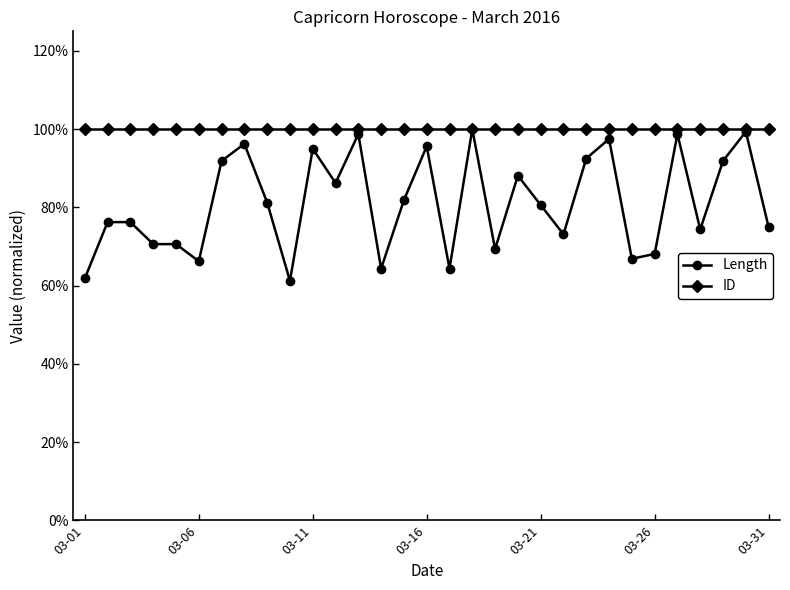

Is this an area chart (filled region under the line)?

No